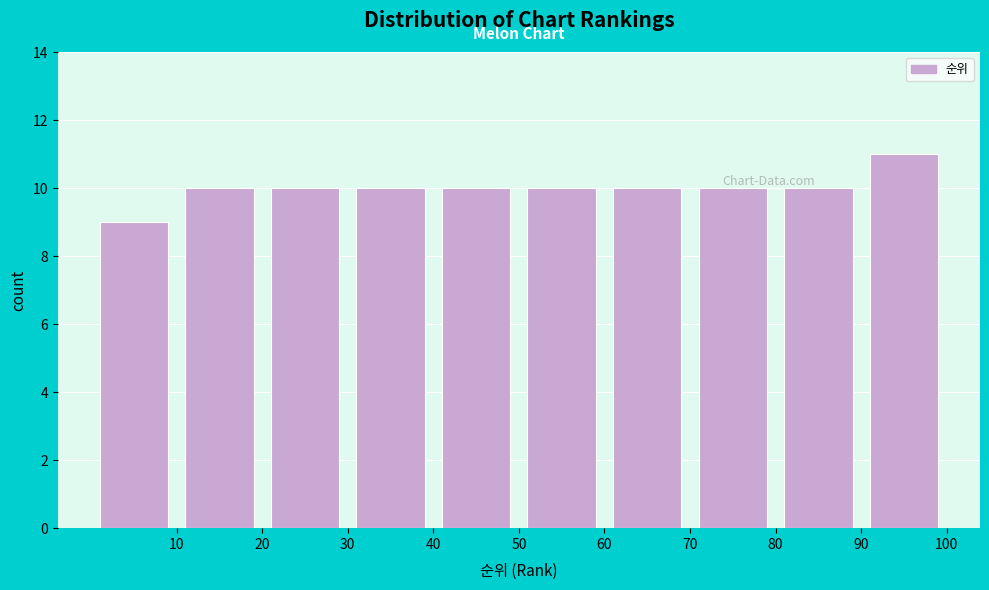

Reading left to right, list every bar in this chart as the range it spans on the x-axis followed by its height. The values are not printed on the chart, so give them approximately, as read against the axis.

0 to 10: 9
10 to 20: 10
20 to 30: 10
30 to 40: 10
40 to 50: 10
50 to 60: 10
60 to 70: 10
70 to 80: 10
80 to 90: 10
90 to 100: 11